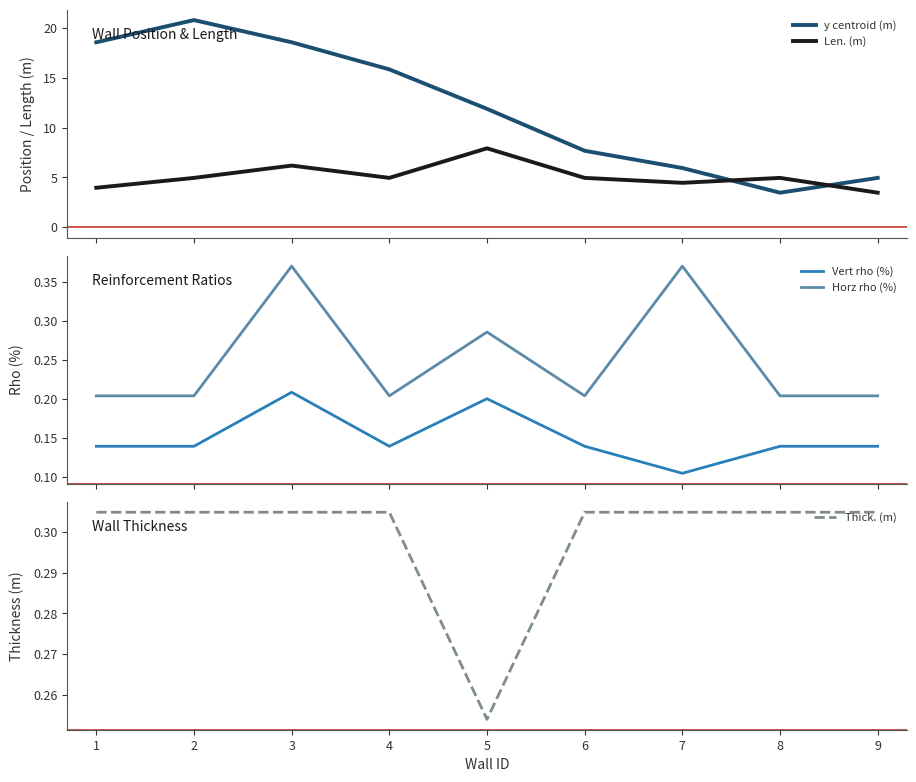

What is the difference between the maximum and minimum values in the Thick. (m) series?

0.1